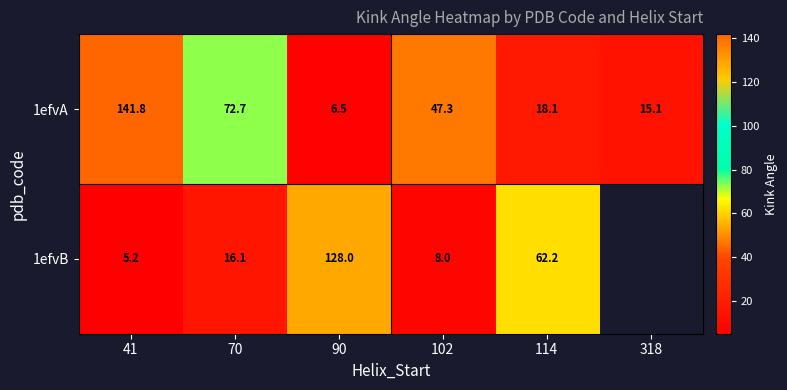

What is the greatest value displayed?

141.8